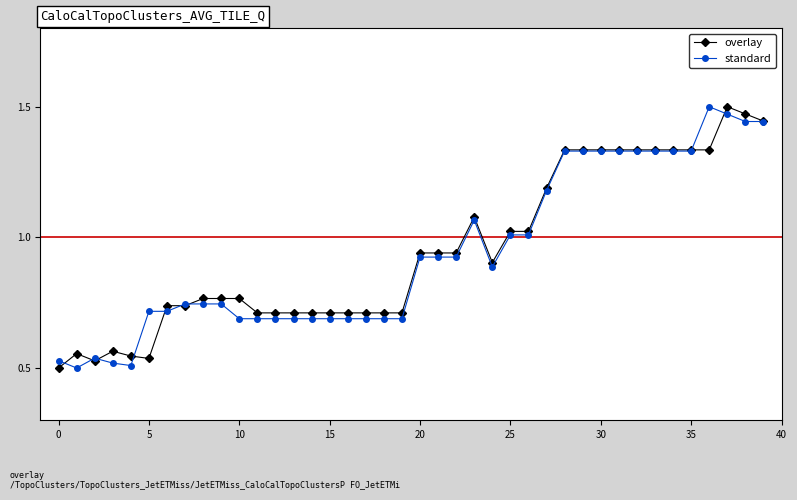

At how many categories does at least one series exceed 0?

40